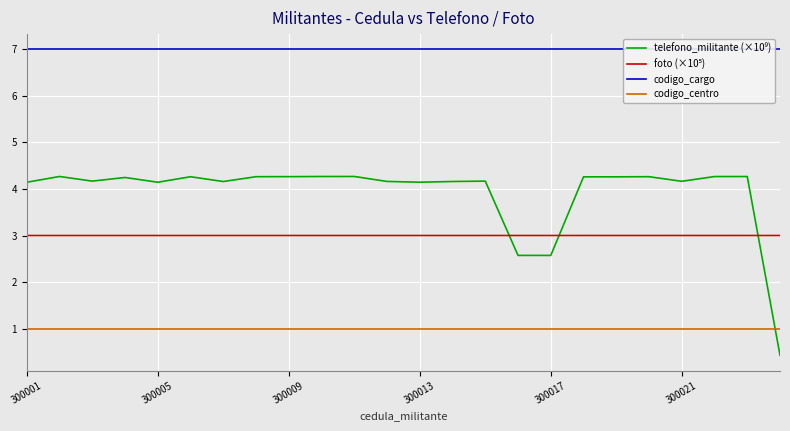

The codigo_centro series shows 1.3 at 300001. True or false?

False